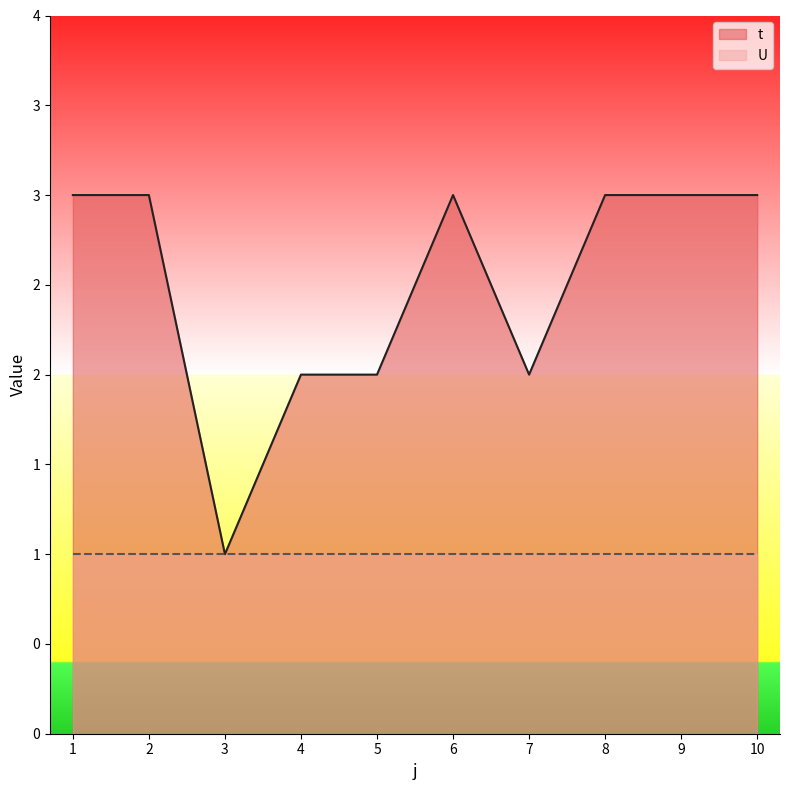

Rank the categories by value from highest to lowest.

1, 2, 6, 8, 9, 10, 4, 5, 7, 3